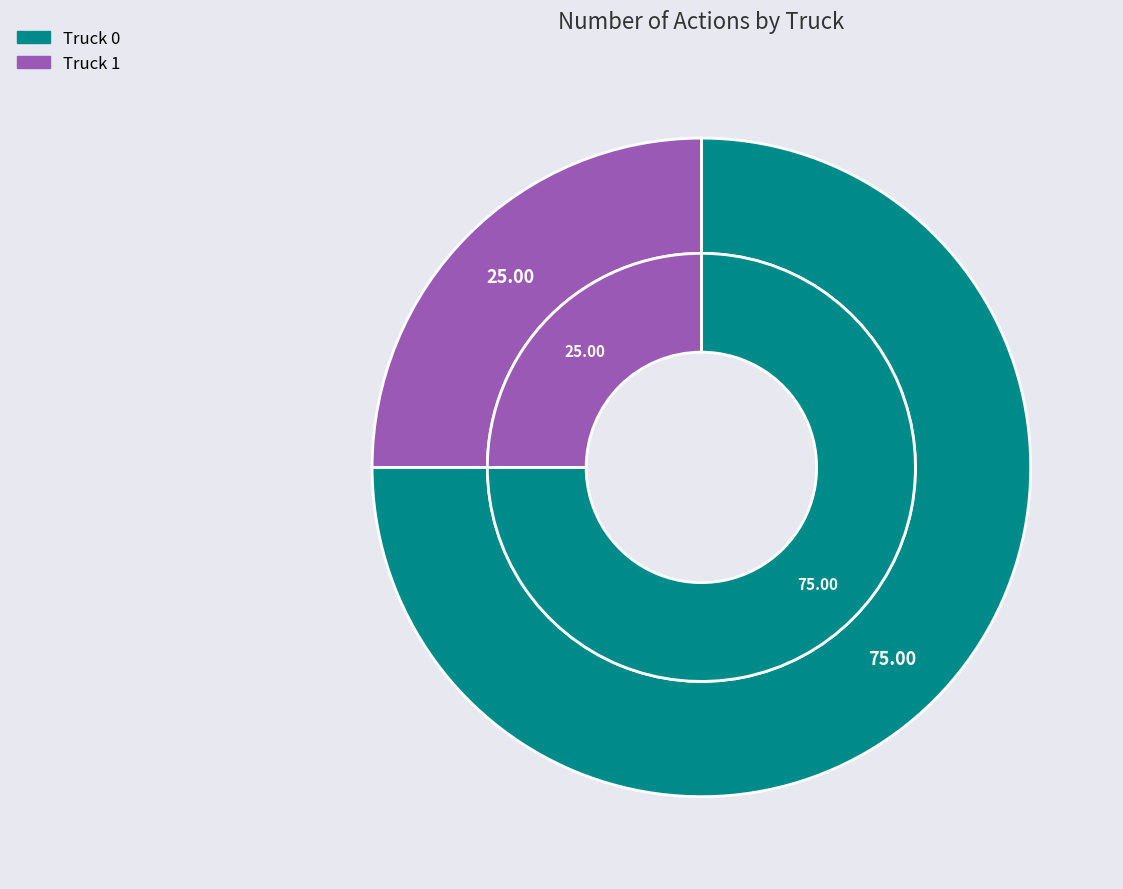

Rank the categories by value from highest to lowest.

Truck 0, Truck 1